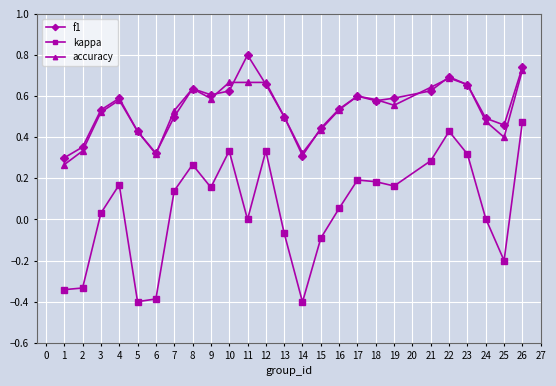

At which category is the sum across all series the highest?

26